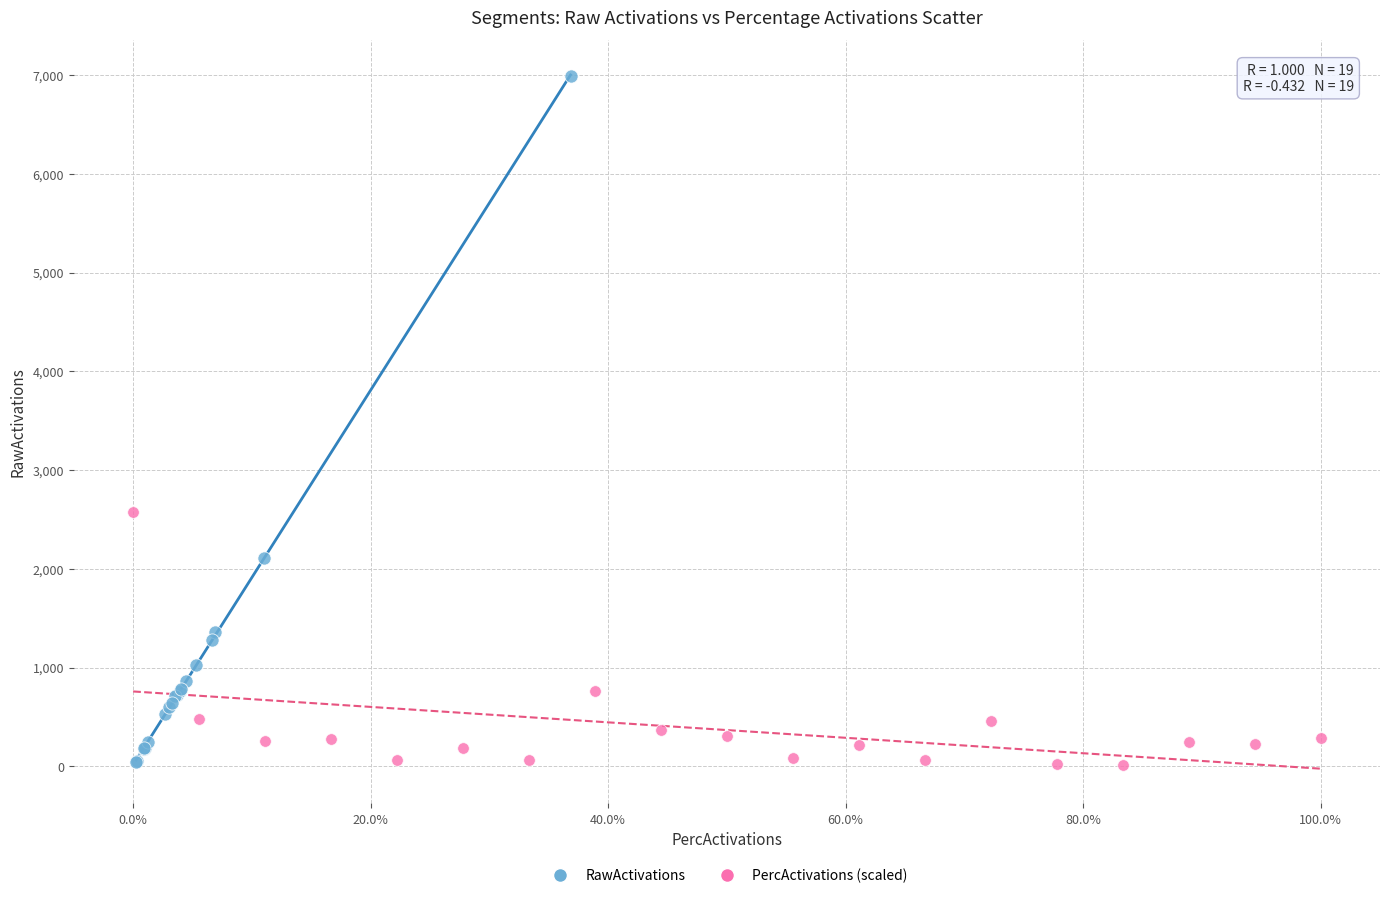

Which series has the largest Y range (max minus min)?

RawActivations